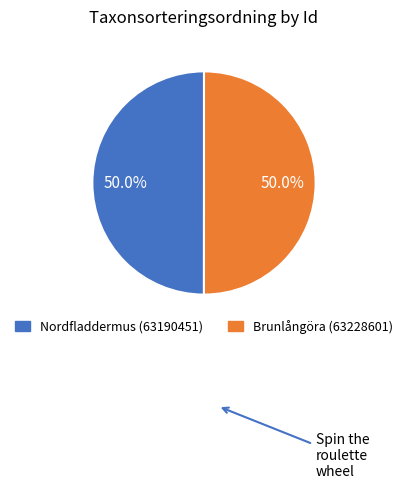

Combined, what portion of the pie is Brunlångöra (63228601) and Nordfladdermus (63190451)?

100.0%